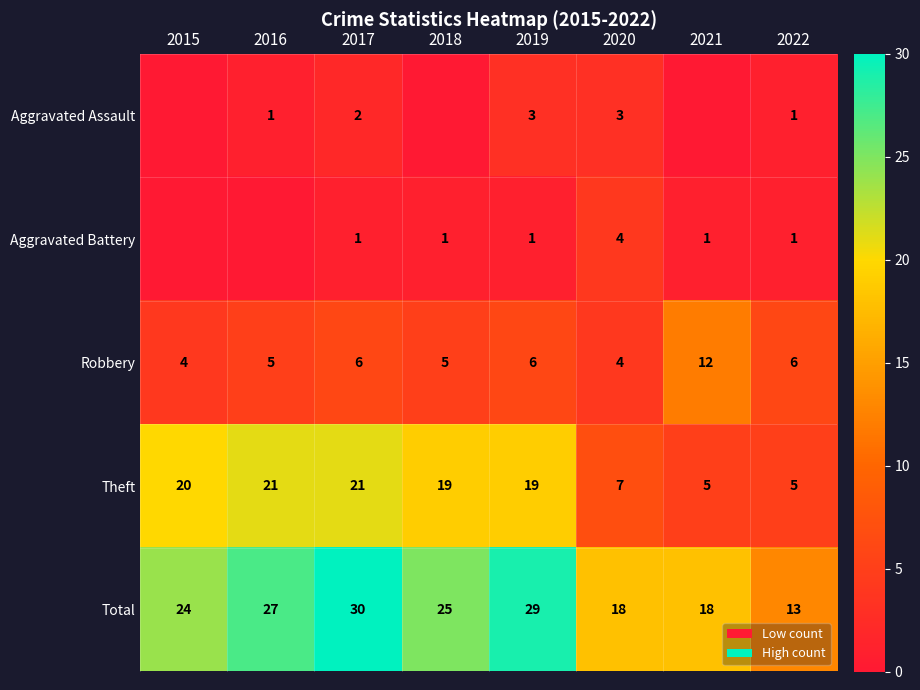

Which has a higher value, 2015 or 2021?

2015